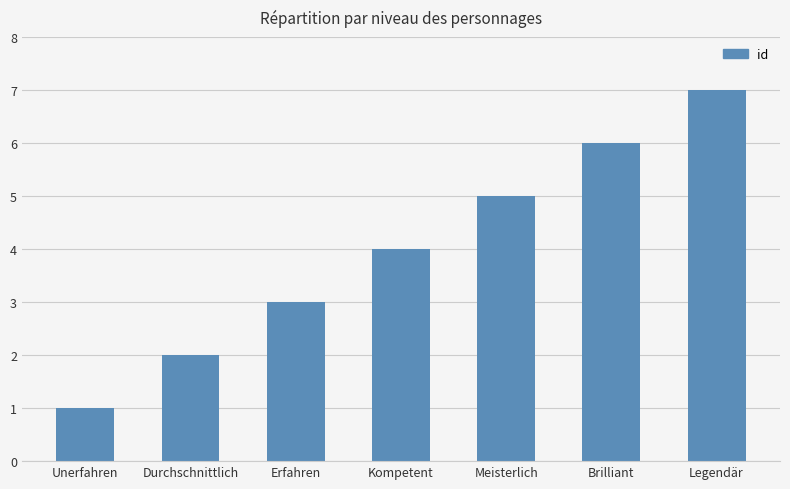

Reading left to right, list all the values displayed in this chart.

Unerfahren=1	Durchschnittlich=2	Erfahren=3	Kompetent=4	Meisterlich=5	Brilliant=6	Legendär=7